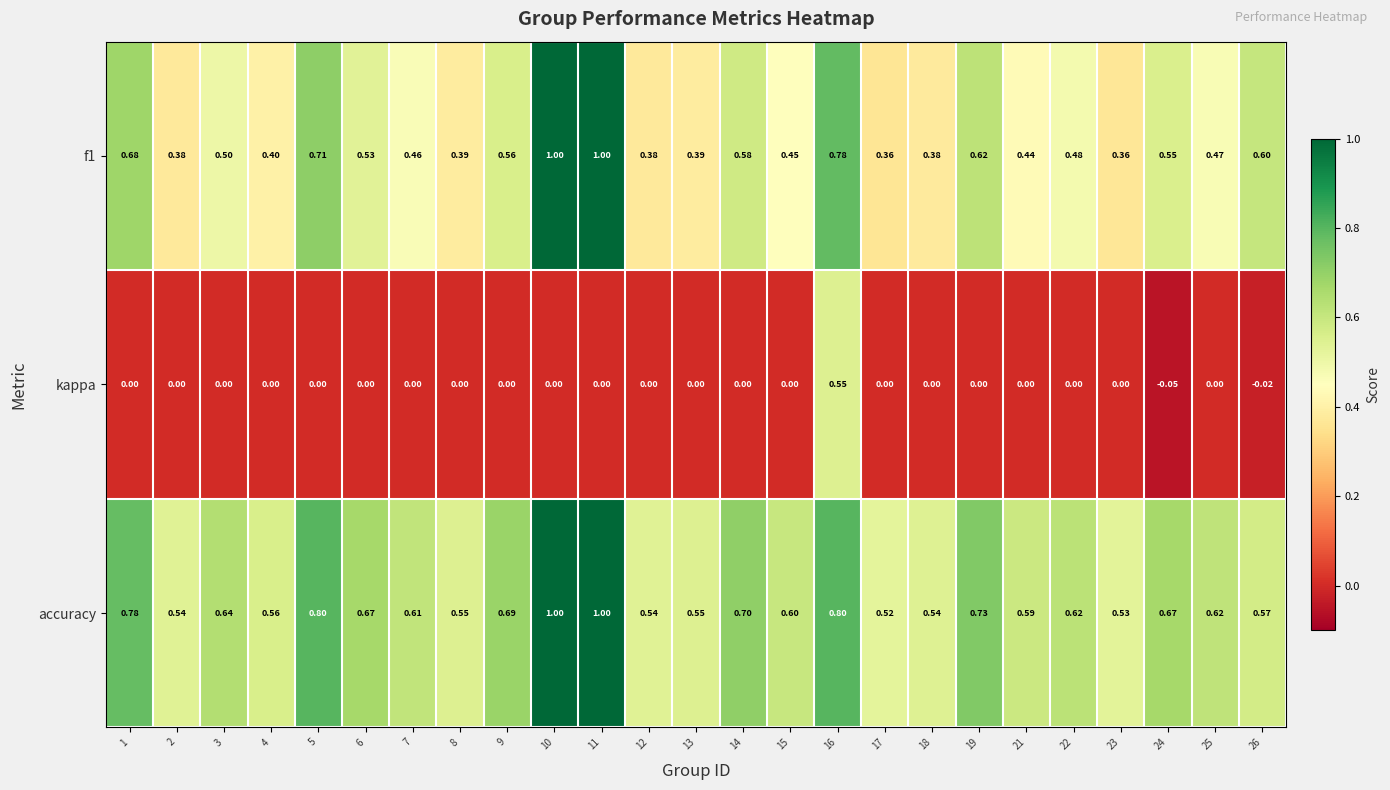

Which series has the largest range (max minus min)?

f1